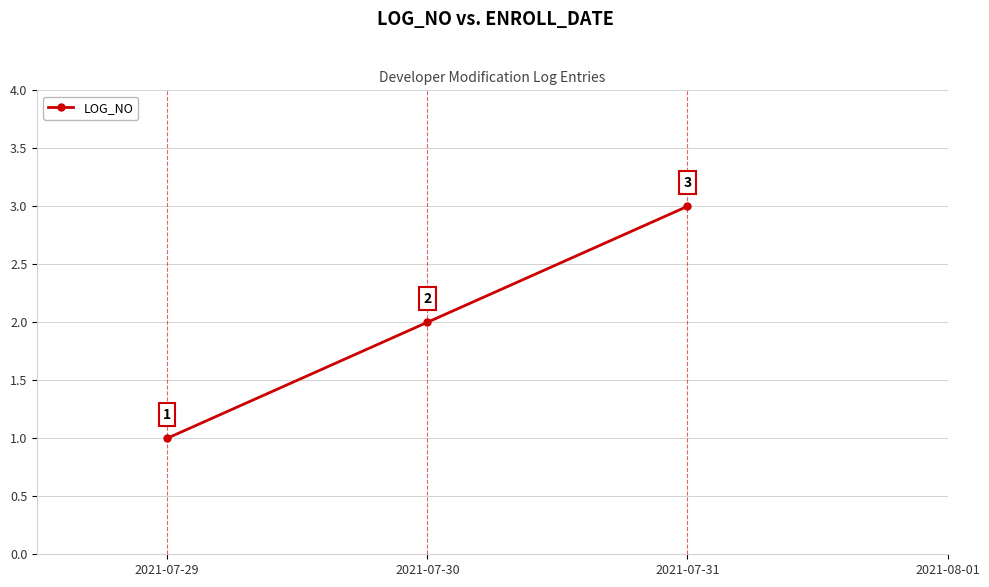

What is the average value?

2